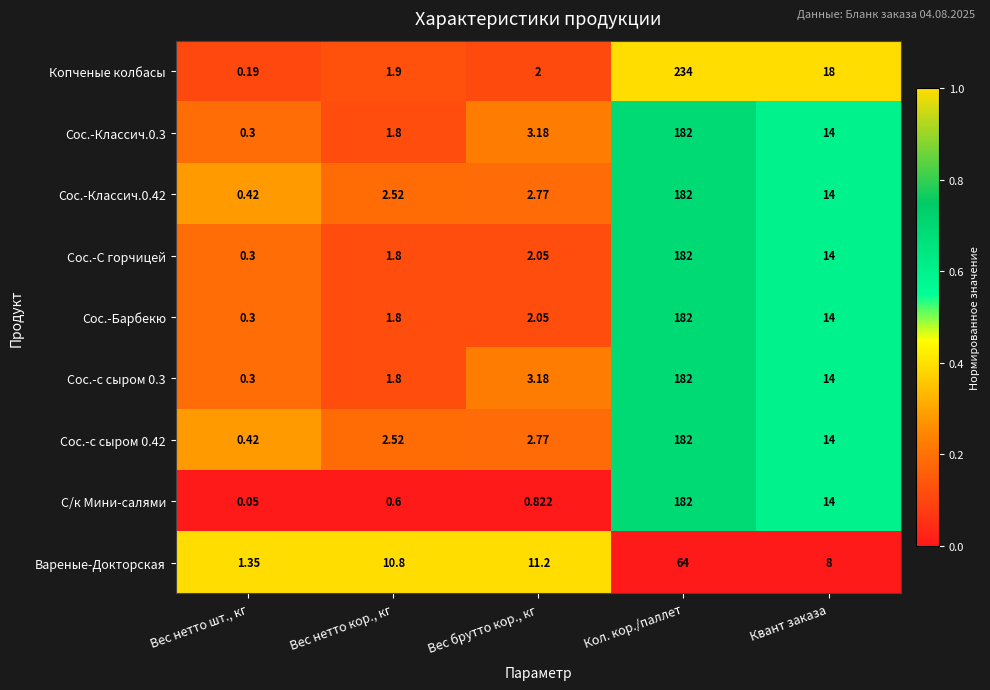

Count the number of data series in this chart.

9